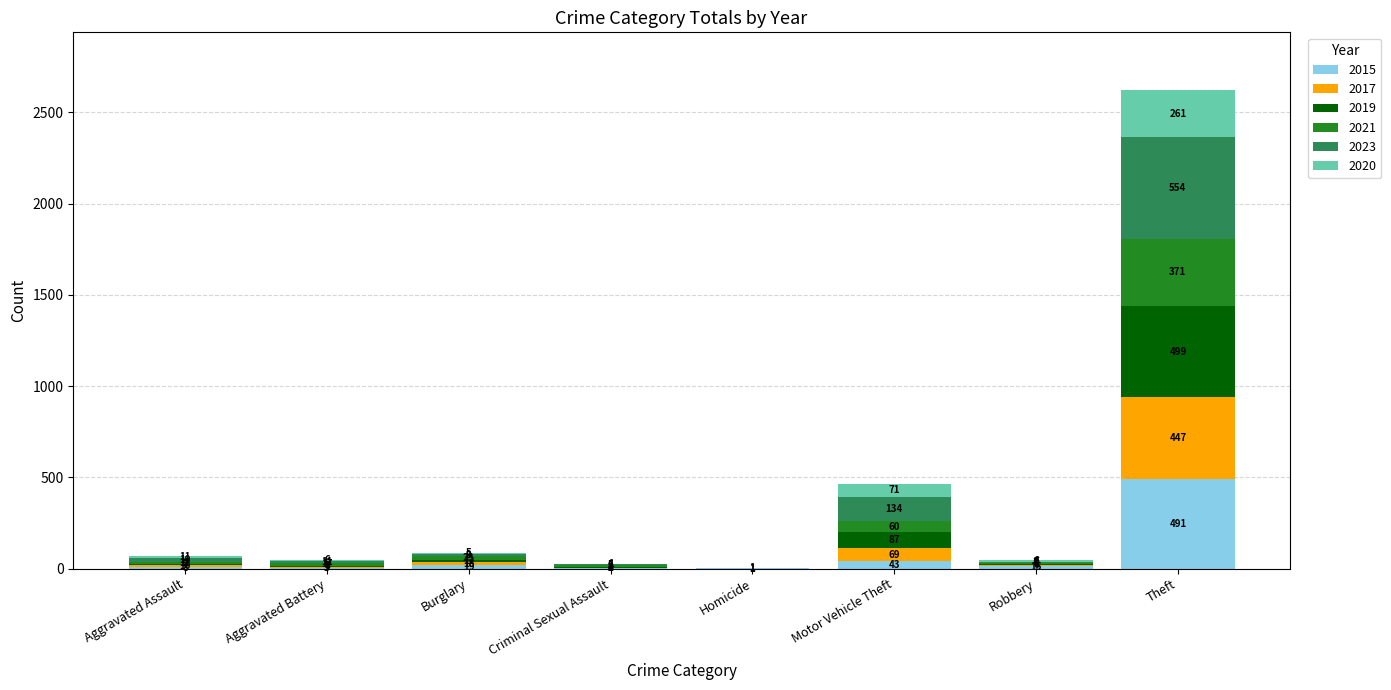

What is the sum of the 2015 values at Homicide and Aggravated Battery?

4